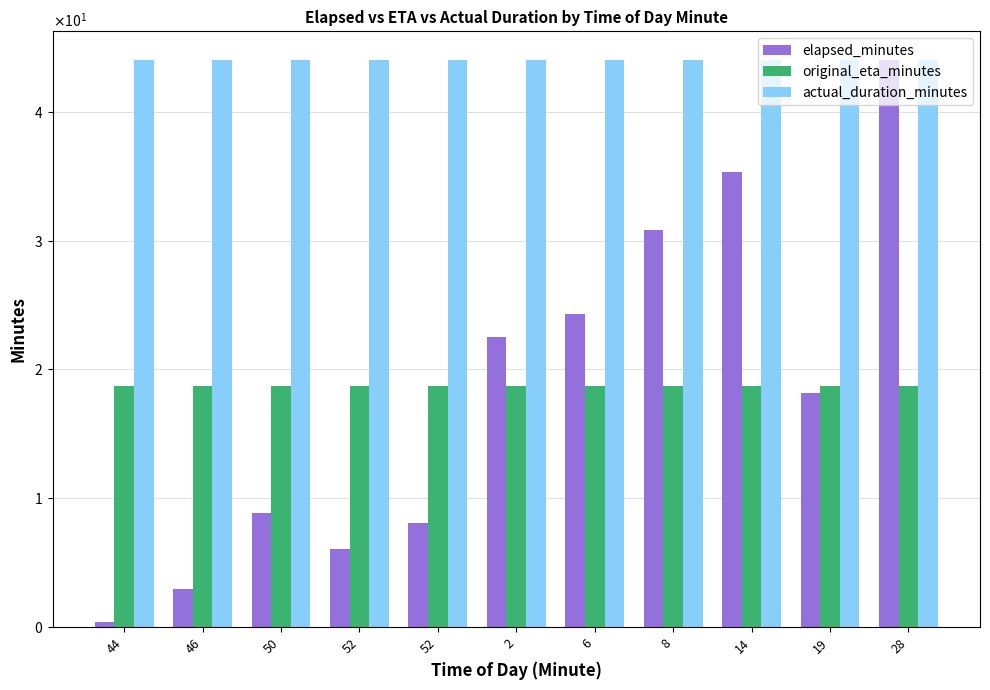

Reading left to right, what are all the values shown in this chart?

elapsed_minutes: 0.4	2.9	8.9	6.0	8.1	22.5	24.3	30.9	35.3	18.1	44.0
original_eta_minutes: 18.7	18.7	18.7	18.7	18.7	18.7	18.7	18.7	18.7	18.7	18.7
actual_duration_minutes: 44.0	44.0	44.0	44.0	44.0	44.0	44.0	44.0	44.0	44.0	44.0